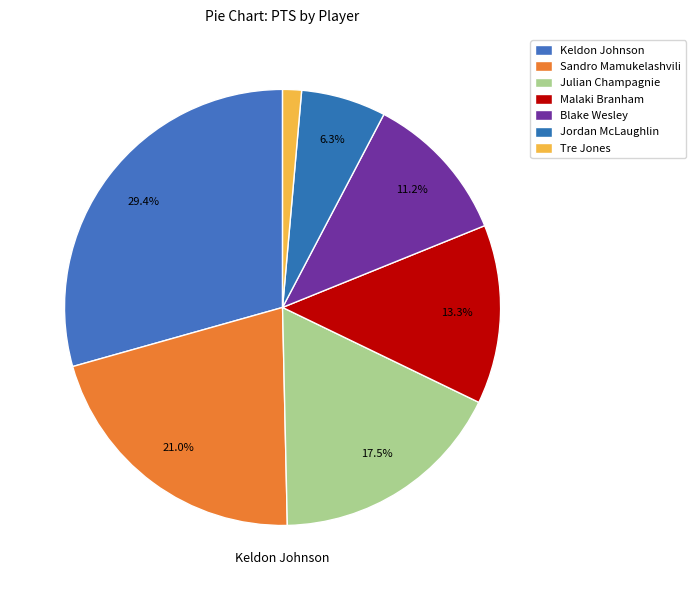

How many segments does this pie chart have?

7